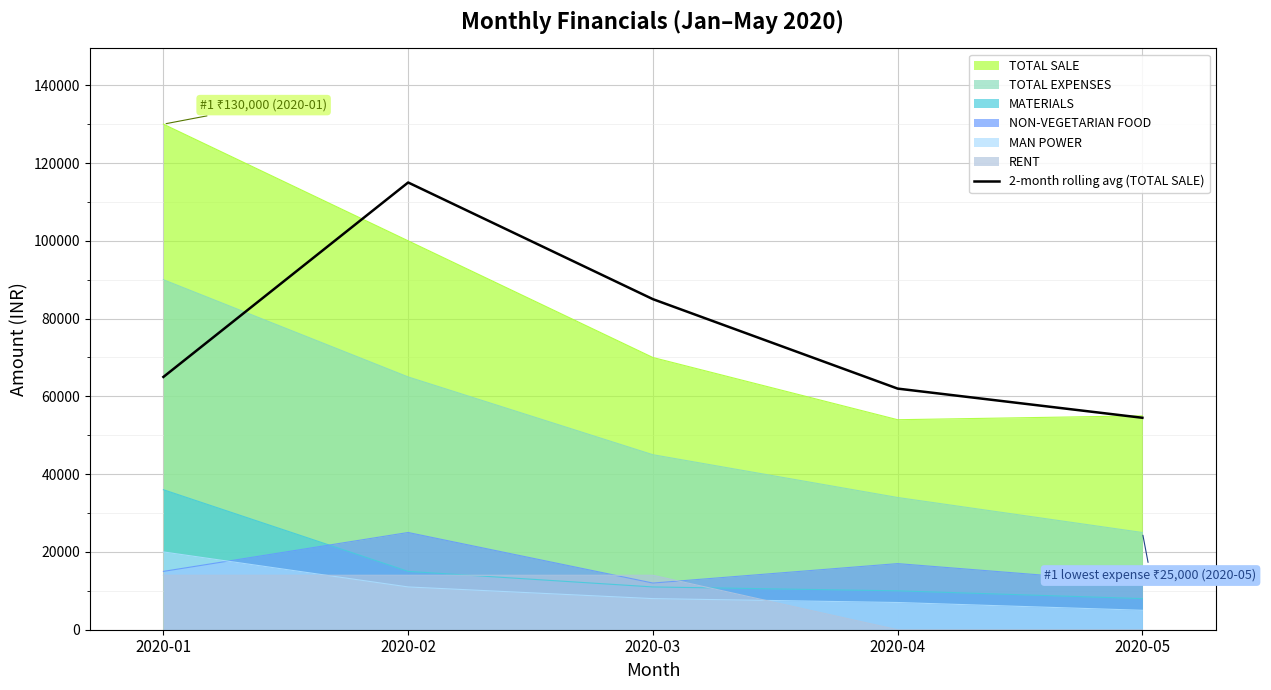

Which category has the highest value across all series?

2020-02